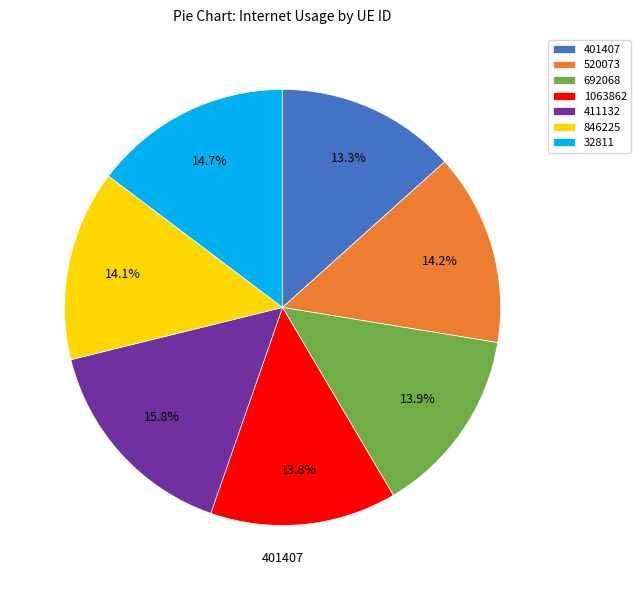

Which slice is the largest?

411132